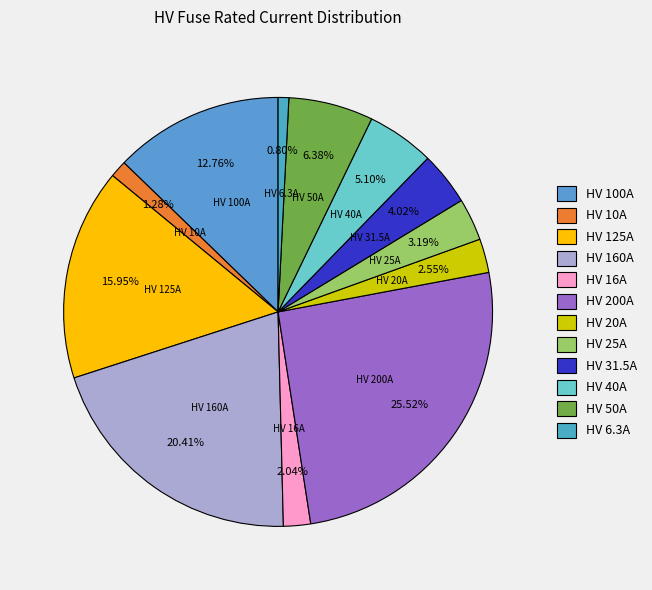

What is the largest slice in the pie chart?

HV 200A